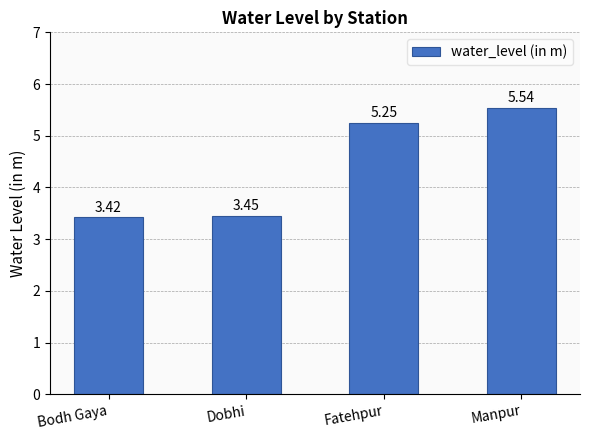

How many bars are there in total?

4